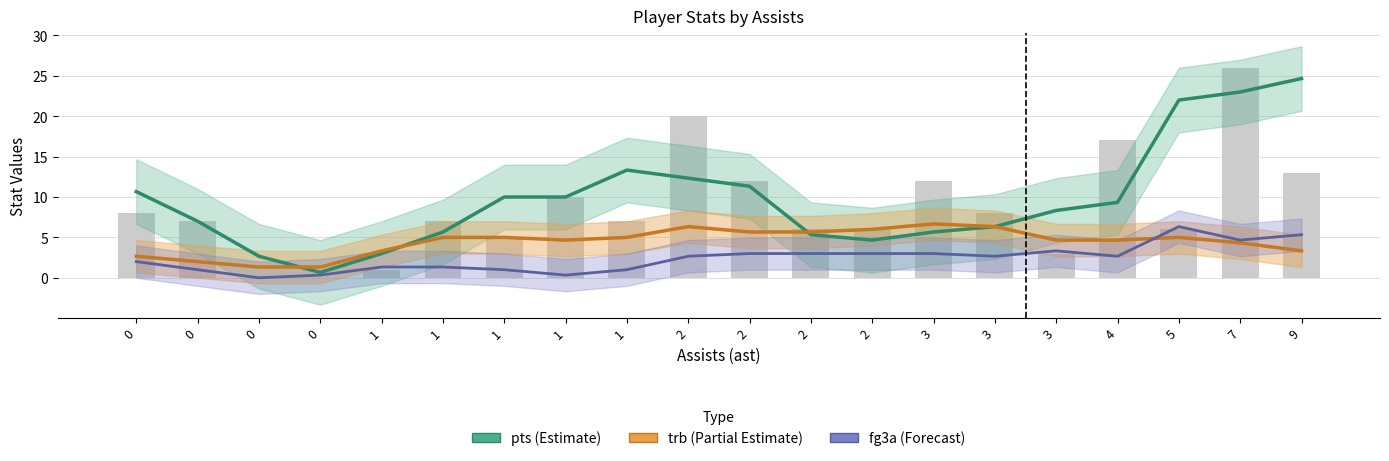

Which category has the highest value in the fga series?

7